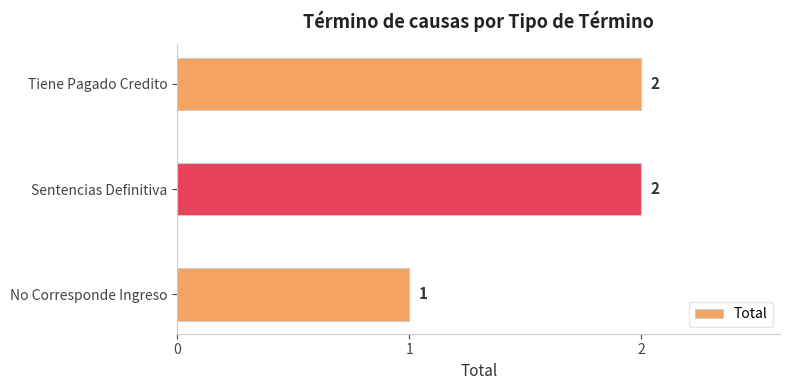

At which label is the value closest to 1?

No Corresponde Ingreso